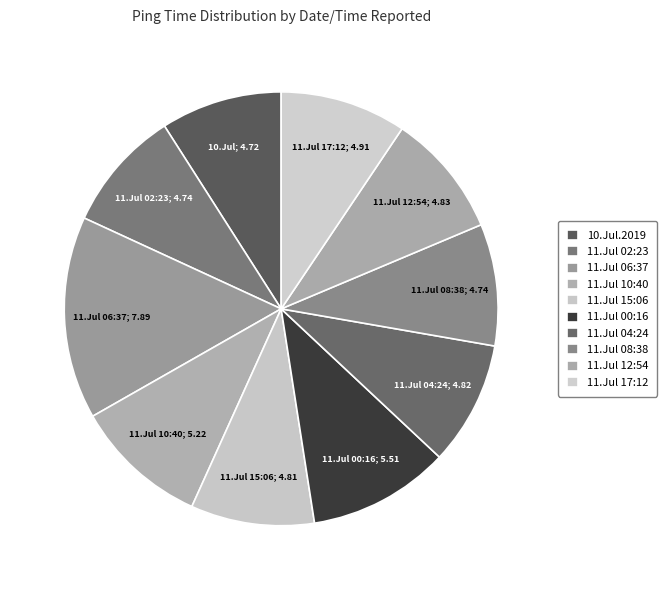

Count the number of slices in the pie.

10